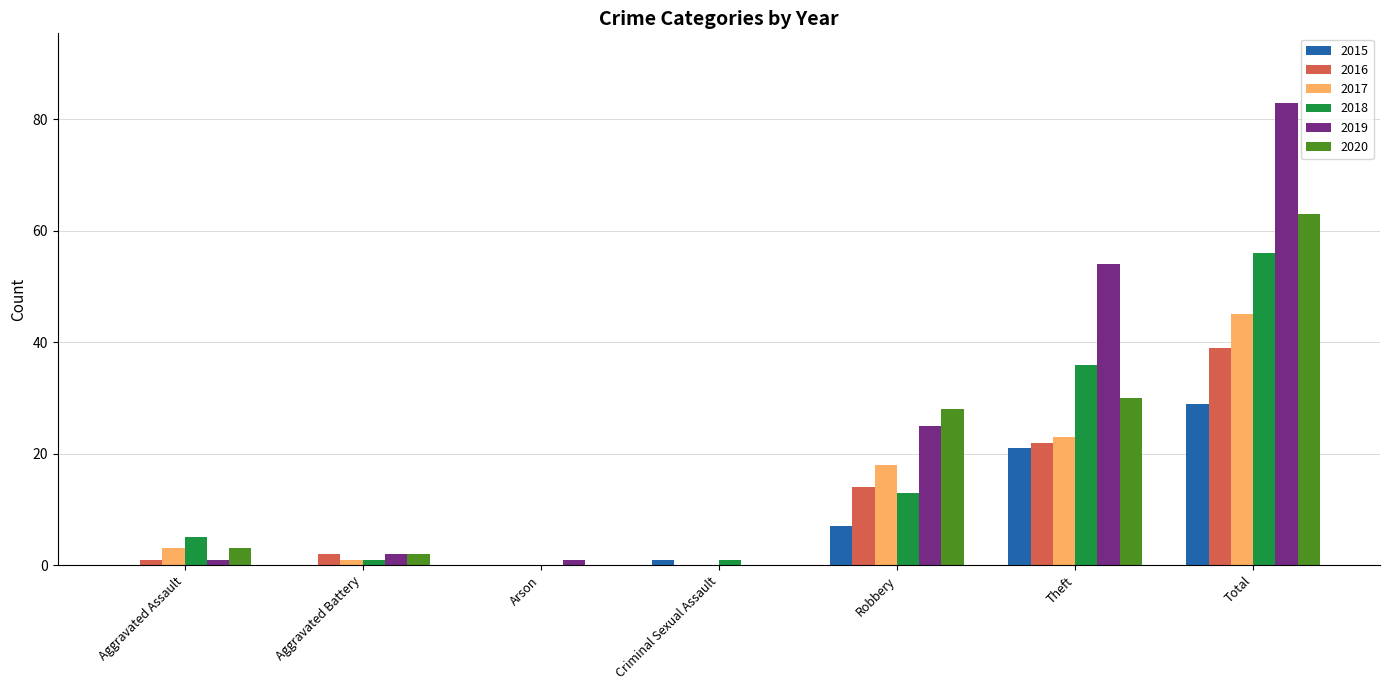

Where is 2019 nearest to the value 41?

Theft